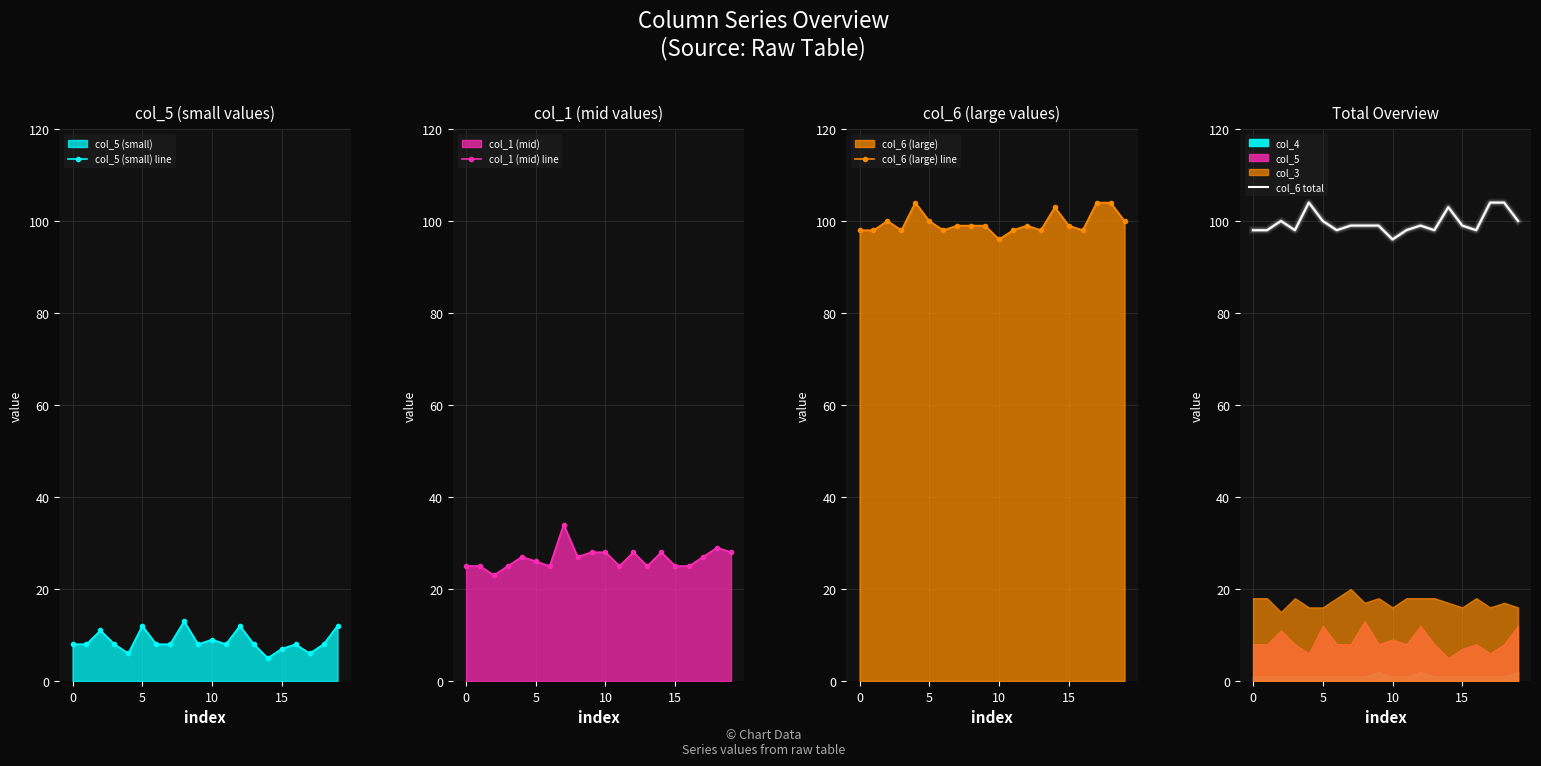

Between 8 and 17, which series saw the biggest shift?

col_5 (small) line